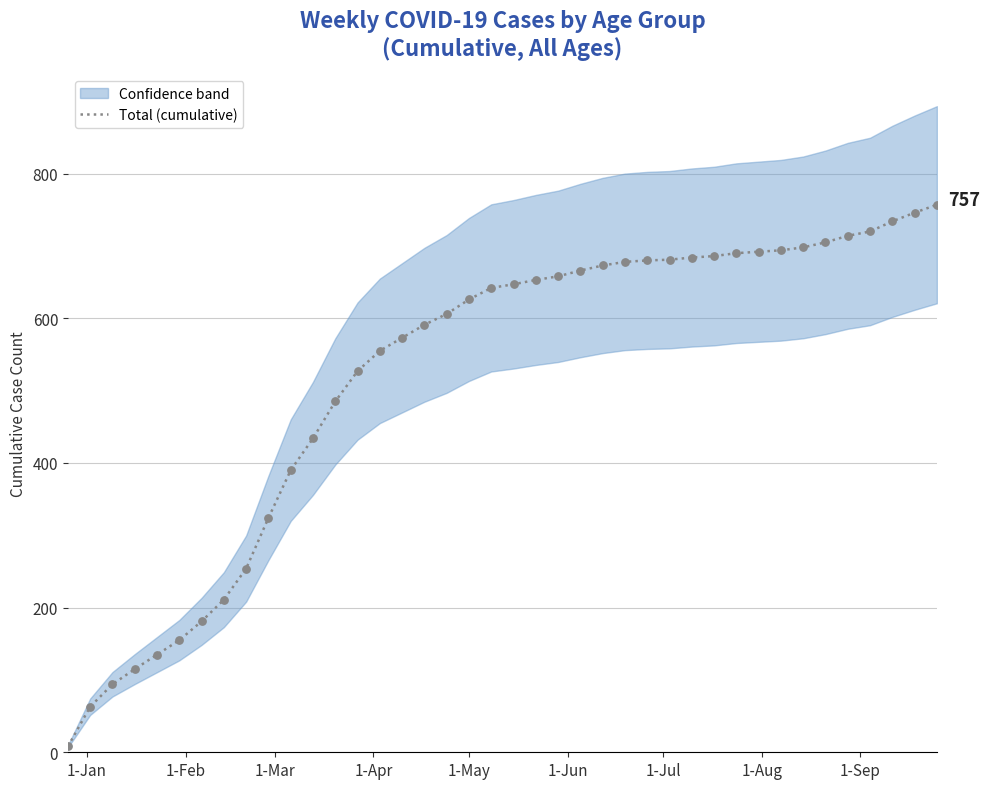

What is the maximum value for Total (cumulative)?

757